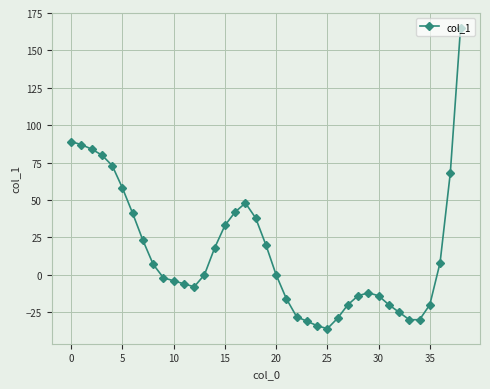

What is the difference between the second highest and minimum values?

125